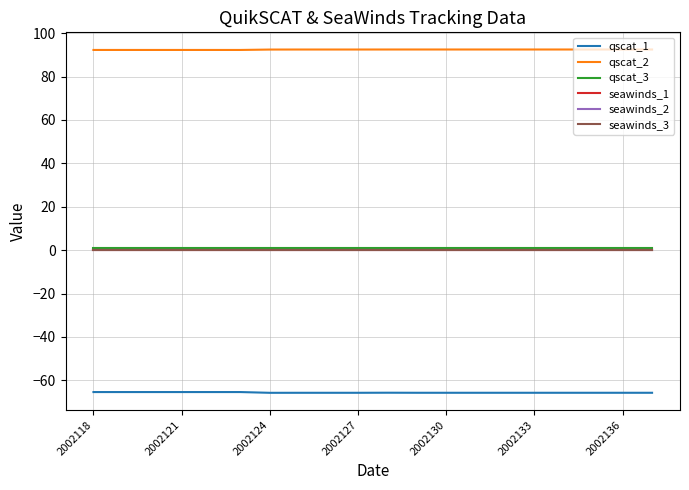

Does the chart display data point markers on the line(s)?

No